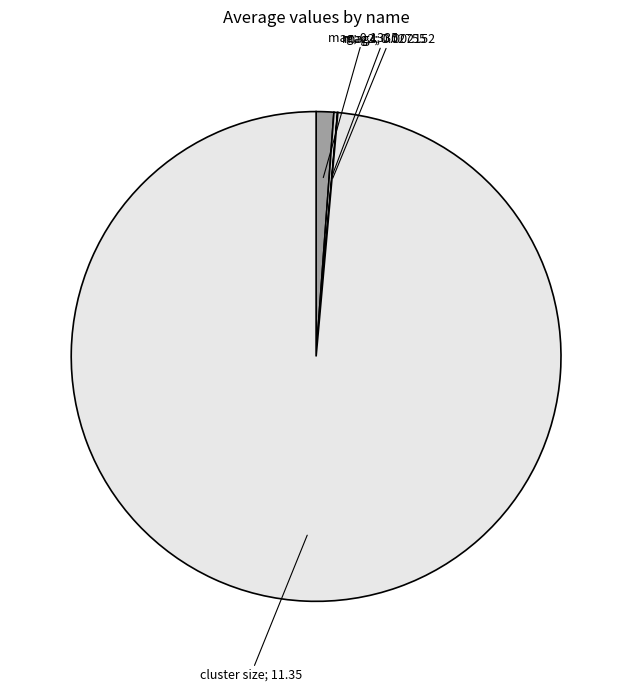

Is there a majority slice in this chart?

Yes